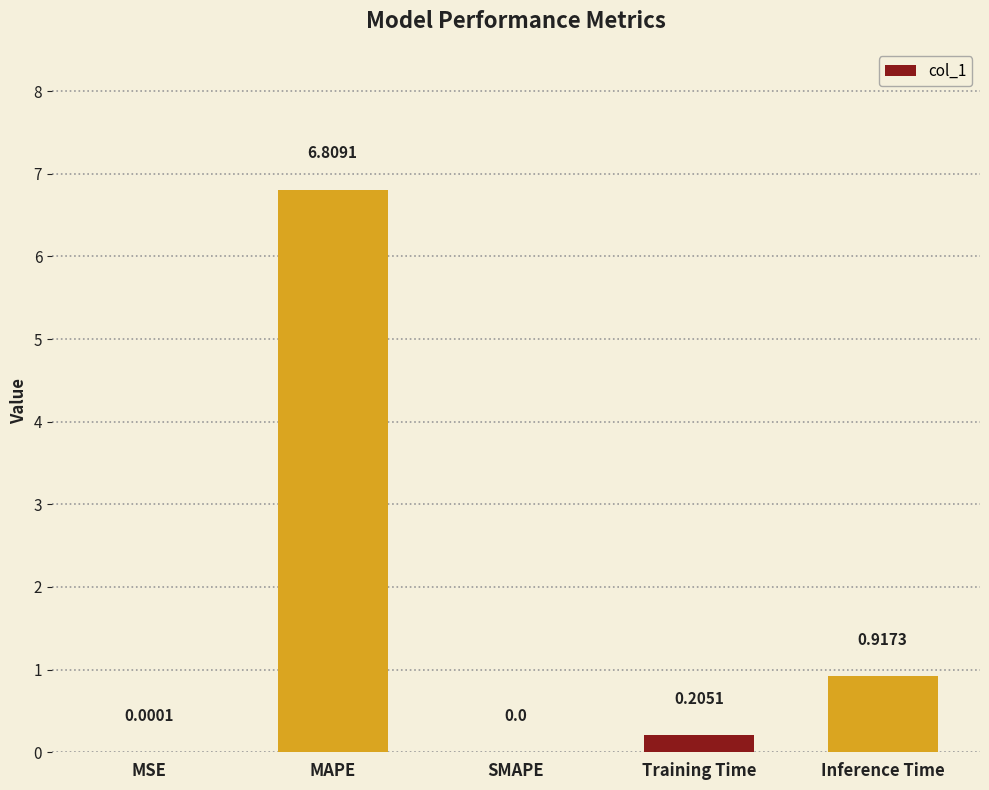

Which category has the highest value across all series?

MAPE